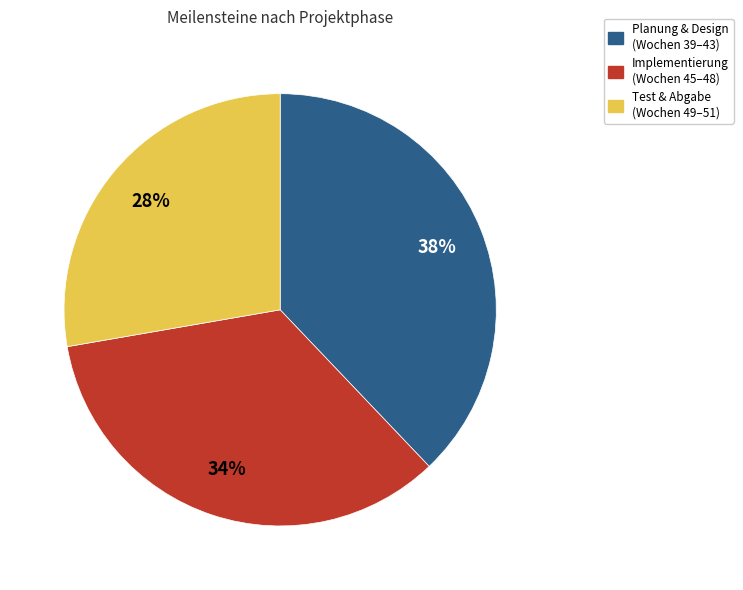

Is there a majority slice in this chart?

No